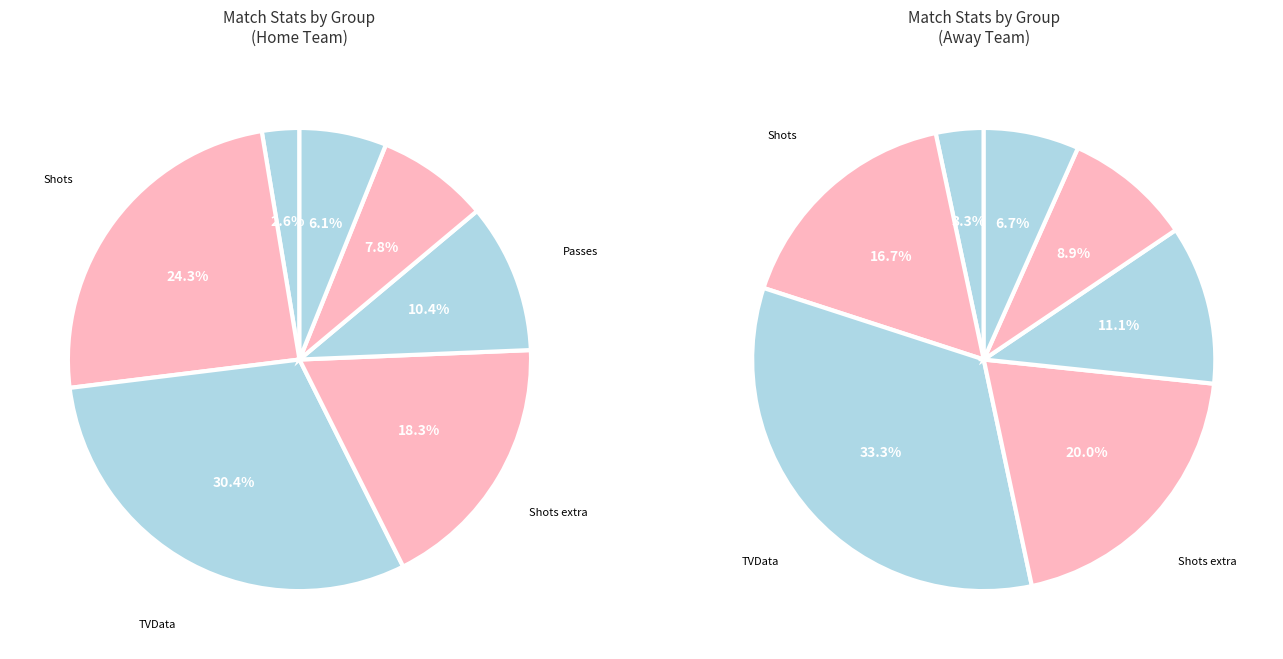

How many segments does this pie chart have?

7